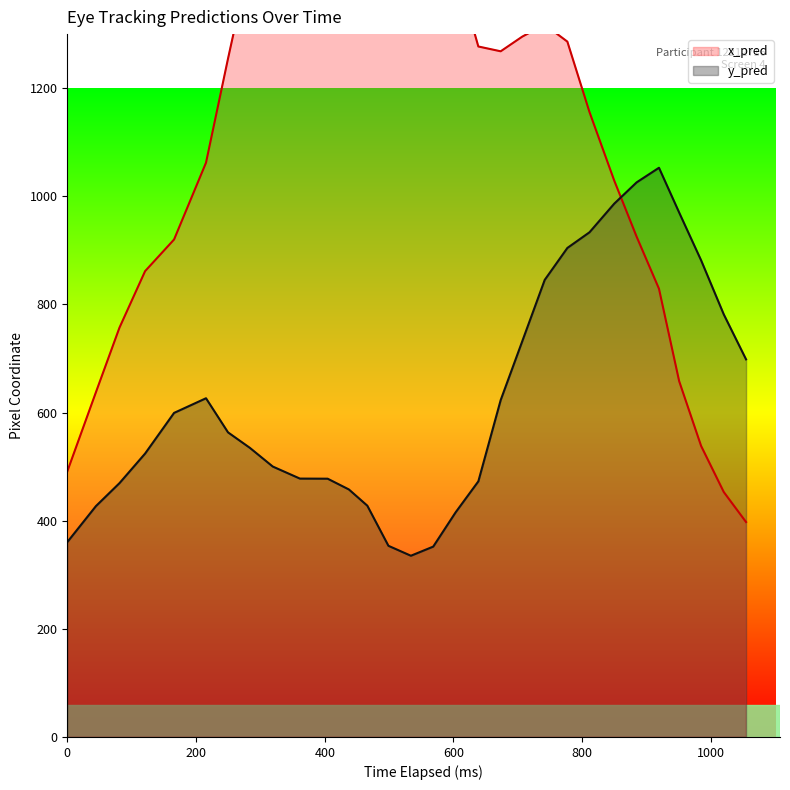

What is the minimum value for y_pred?

335.2